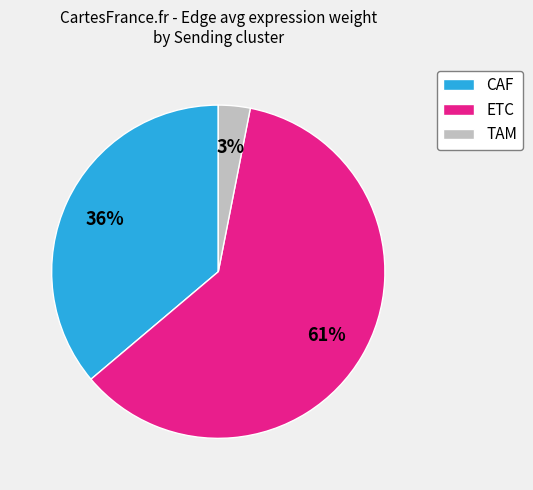

Is there a majority slice in this chart?

Yes